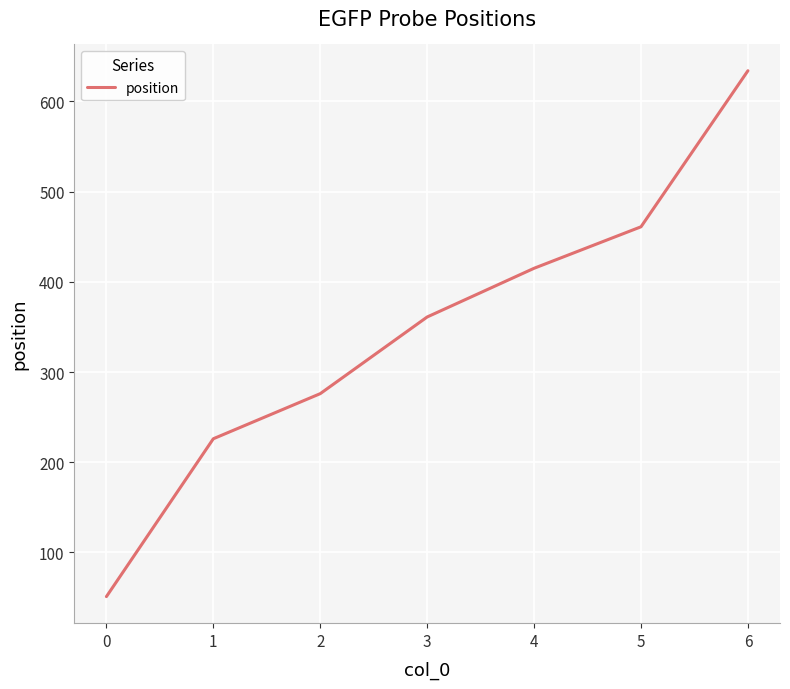

List the labels in order of value, largest first.

6, 5, 4, 3, 2, 1, 0